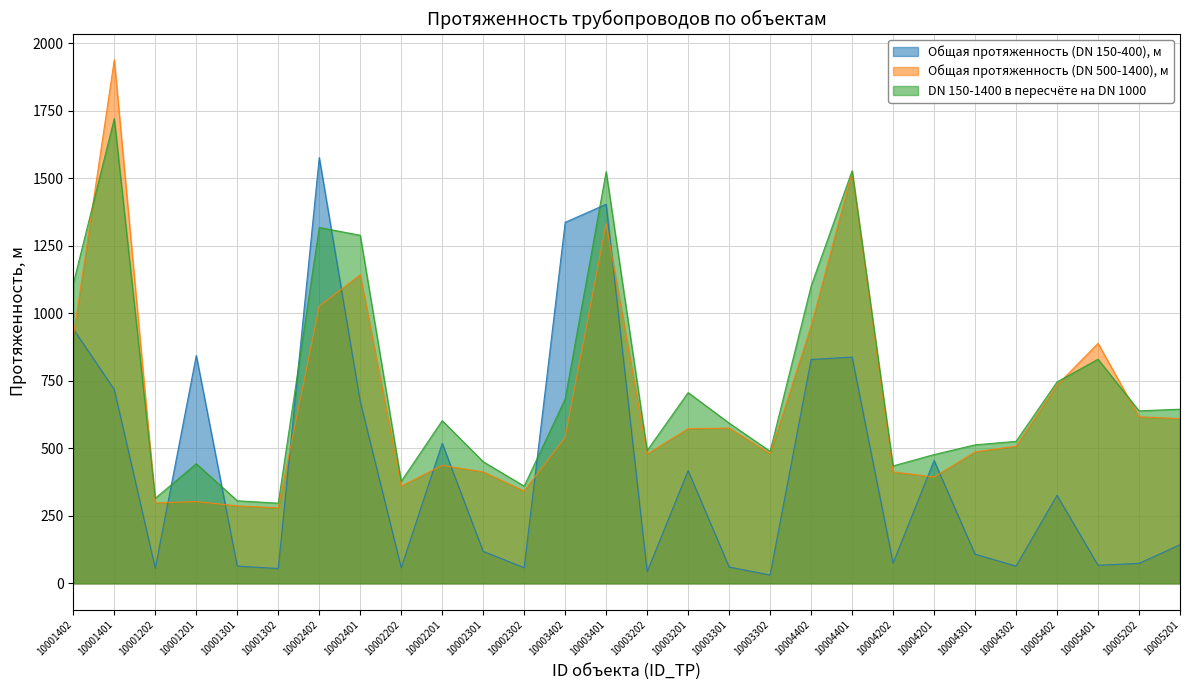

Where do Общая протяженность (DN 150-400), м and DN 150-1400 в пересчёте на DN 1000 first cross each other?

10001202 and 10001201